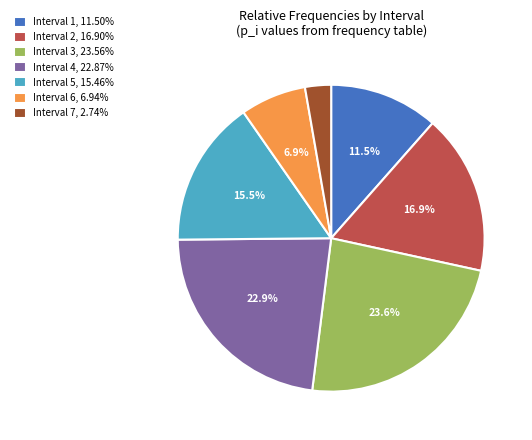

Is there any slice that represents more than half of the pie?

No